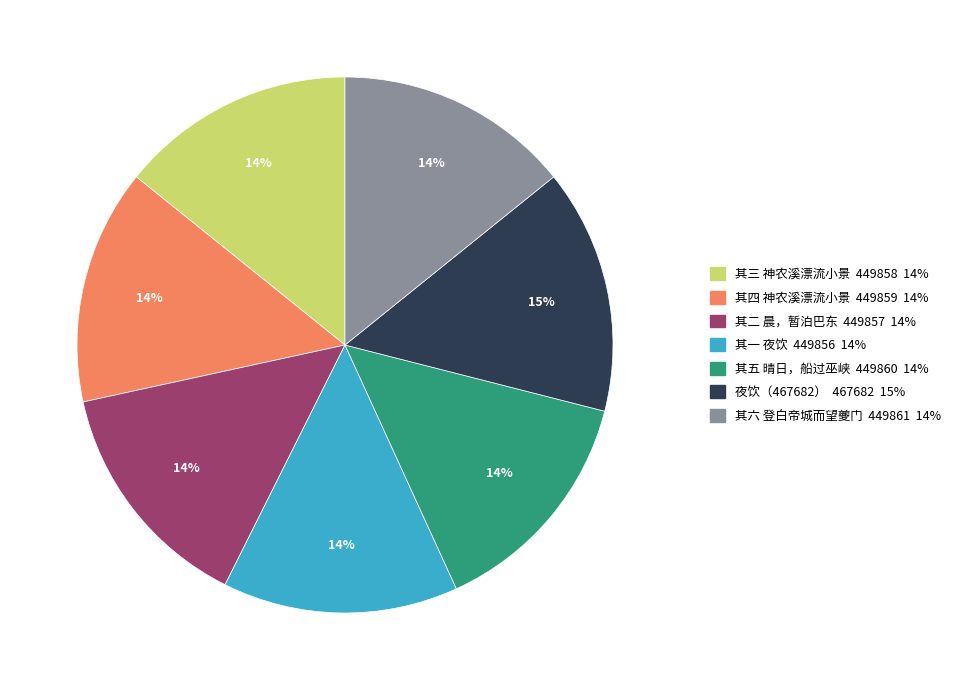

Is there any slice that represents more than half of the pie?

No